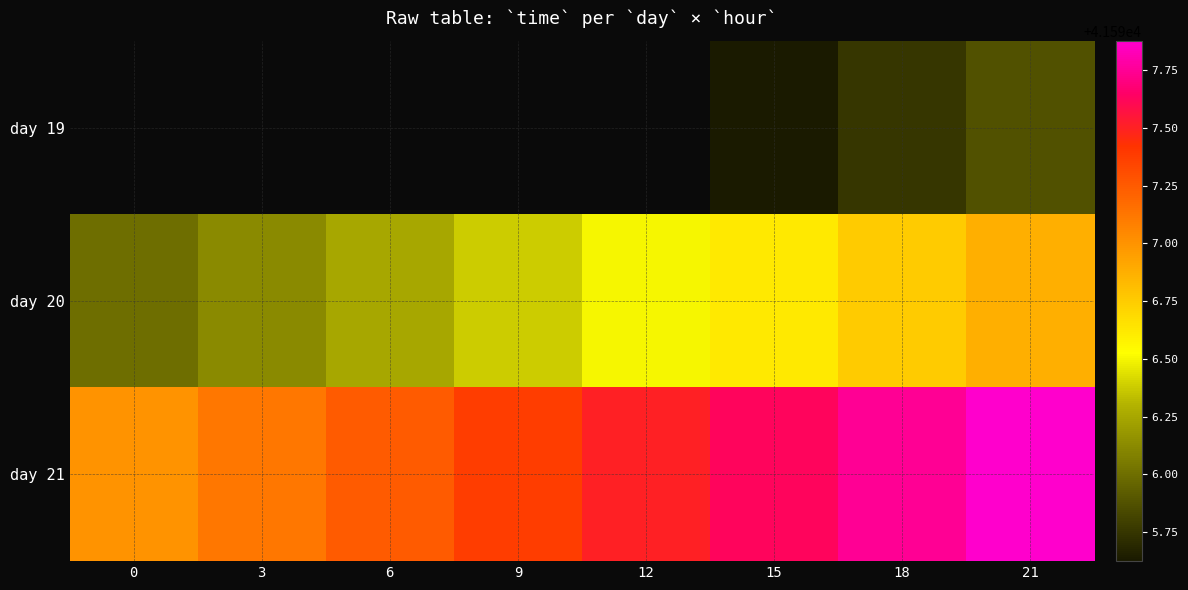

The value of day 21 at 21 is 70835.2. True or false?

False